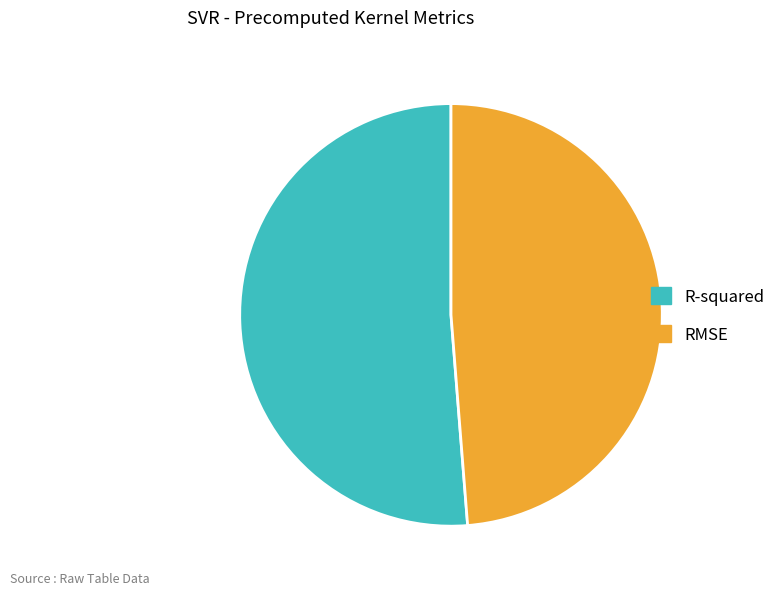

Which slice is the smallest?

RMSE